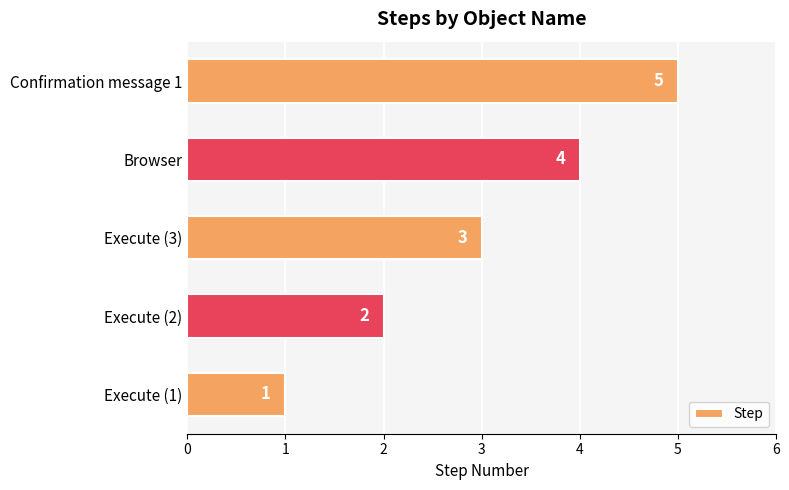

True or false: the data shows 1 at Execute (2).

False